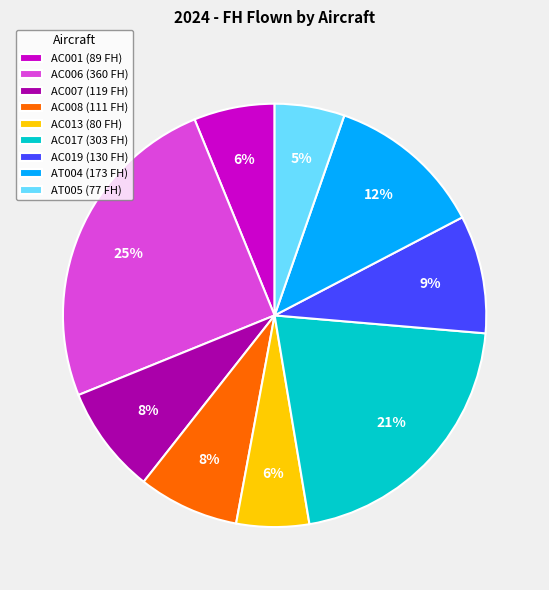

True or false: AC001 accounts for 6% of the total.

True